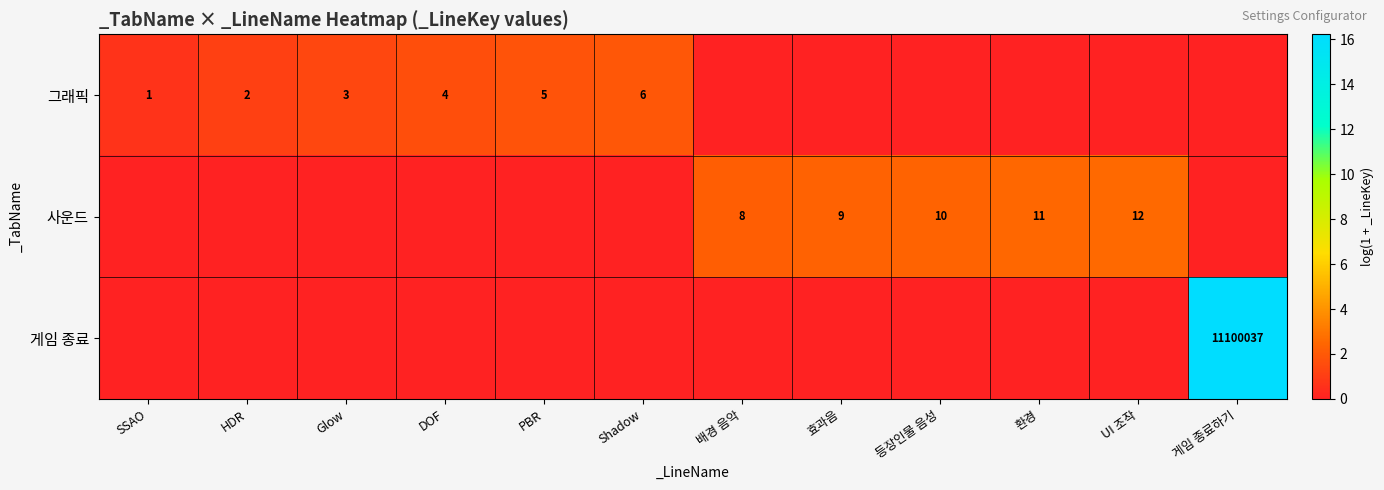

Is it true that 그래픽 equals 4 at DOF?

True